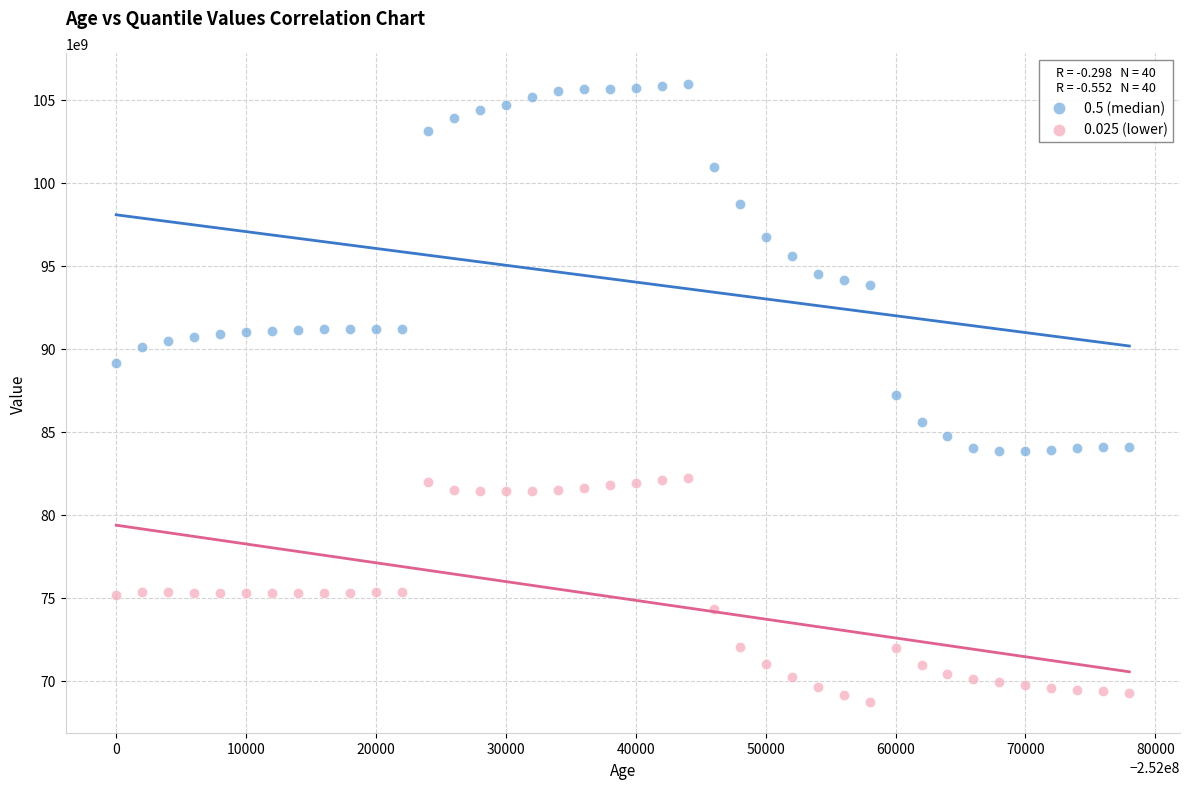

Which series reaches the maximum Y coordinate?

0.5 (median)